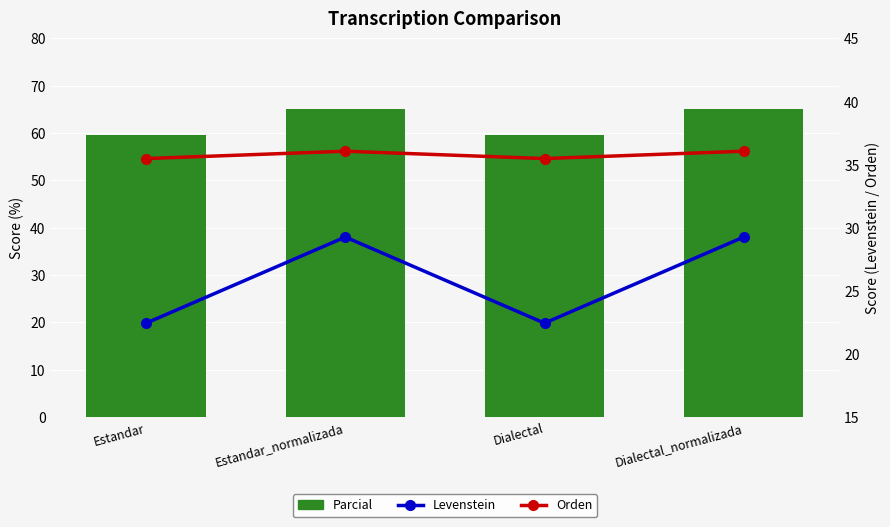

True or false: Levenstein has a value of 22.4 at Estandar.

True